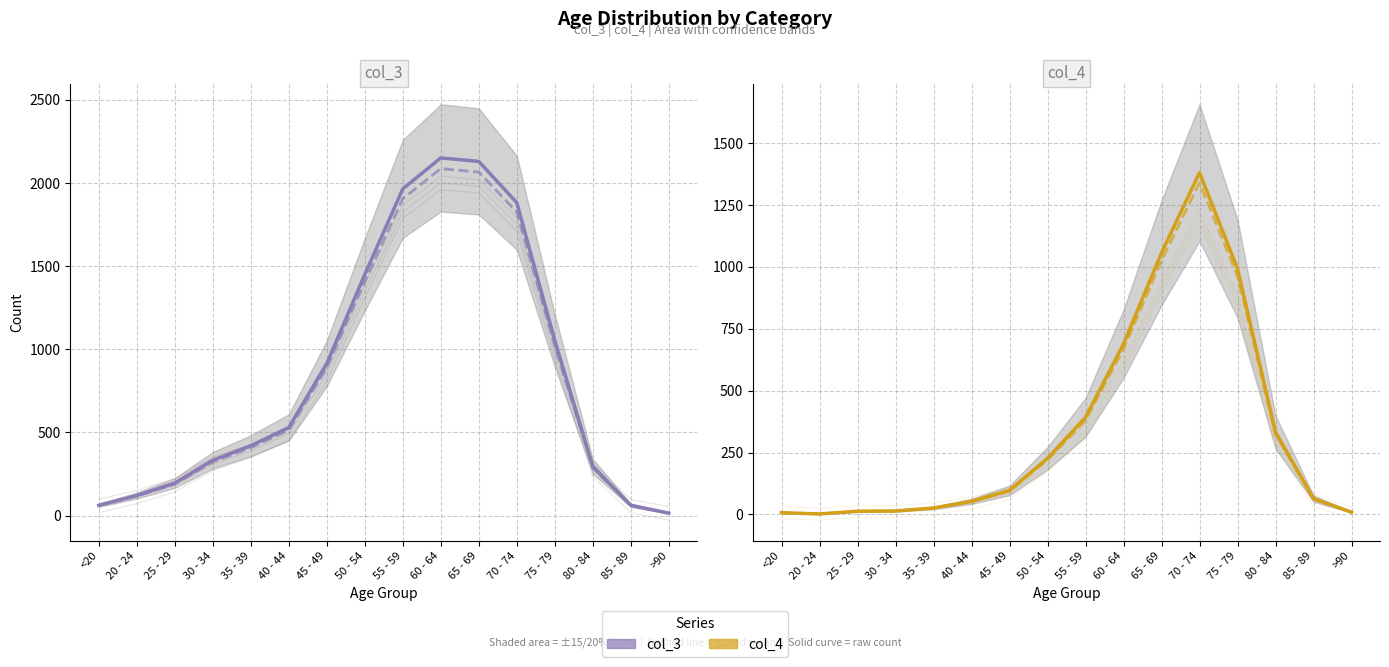

What is the approximate value of col_4 at 80 - 84?

333